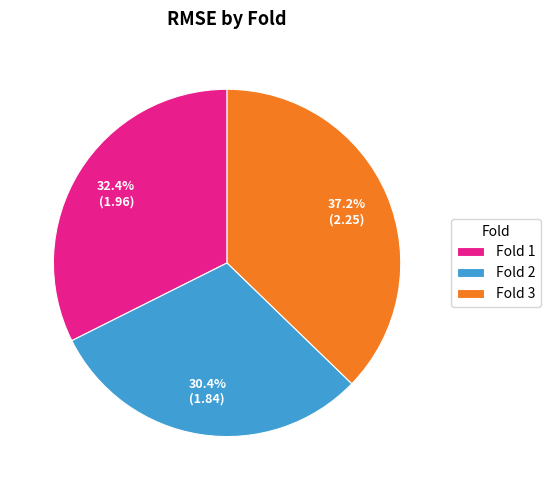

Between Fold 3 and Fold 1, which is larger?

Fold 3